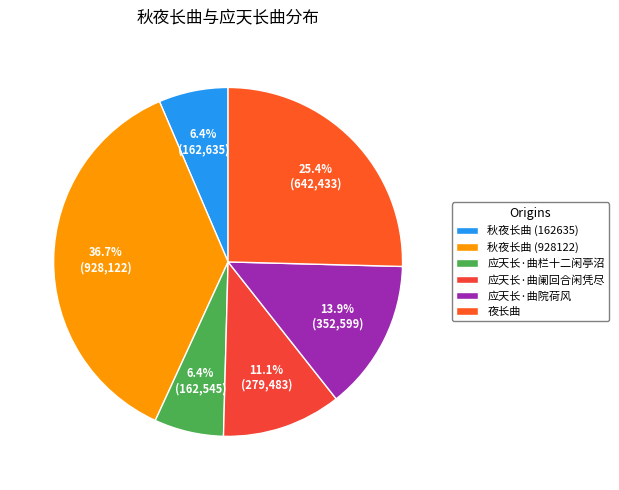

To the nearest percent, what is the difference between the largest and smallest slice percentages?

30%